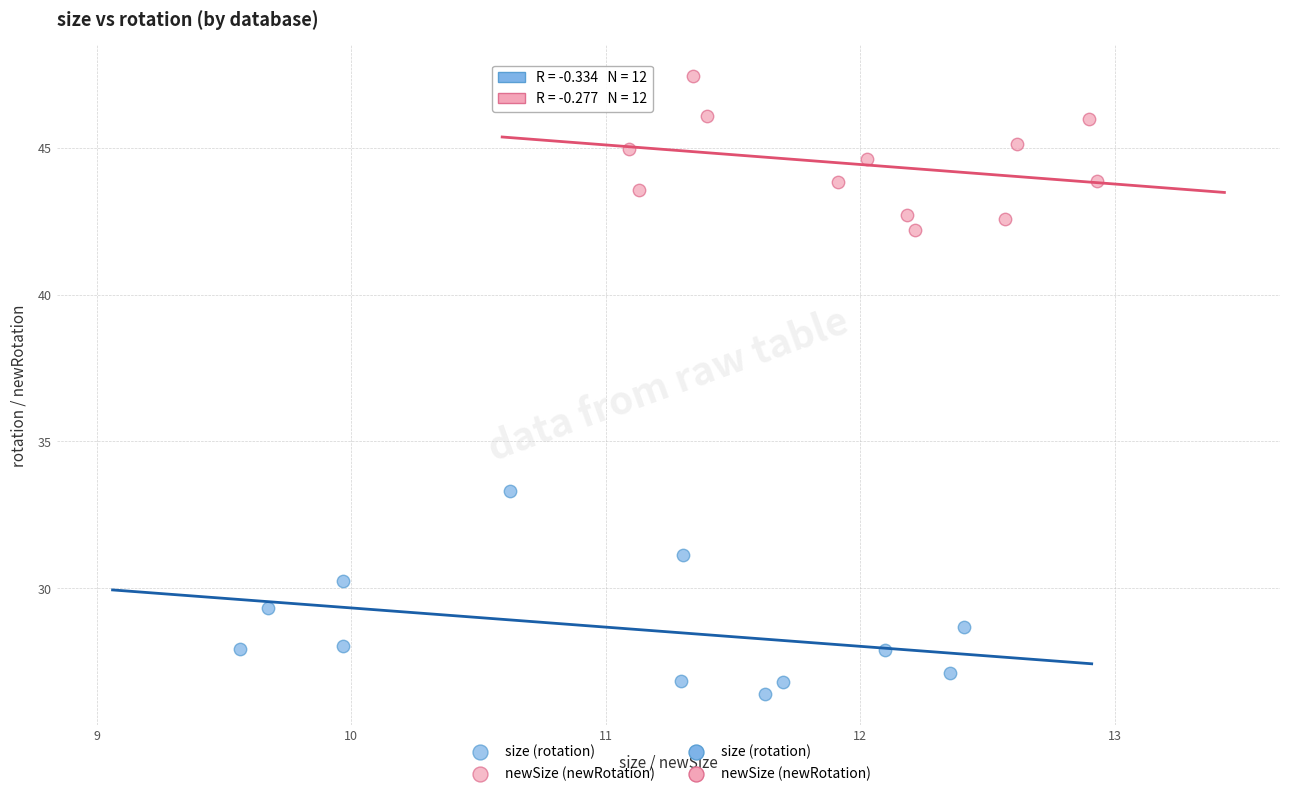

Which series contains the lowest Y value?

size (rotation)